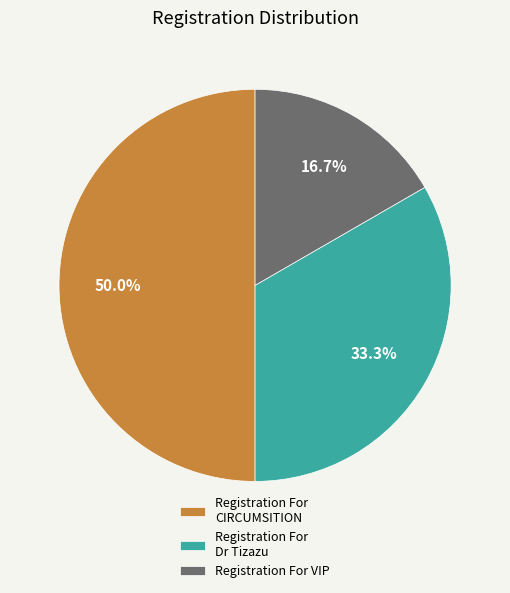

Do Registration For CIRCUMSITION and Registration For Dr Tizazu together represent more than half of the pie?

Yes